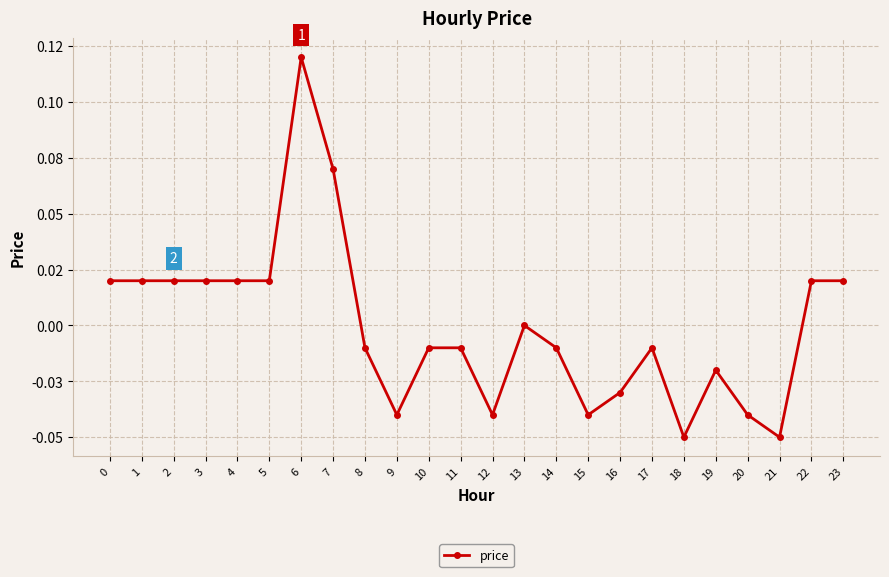

Which category has the lowest value across all series?

18